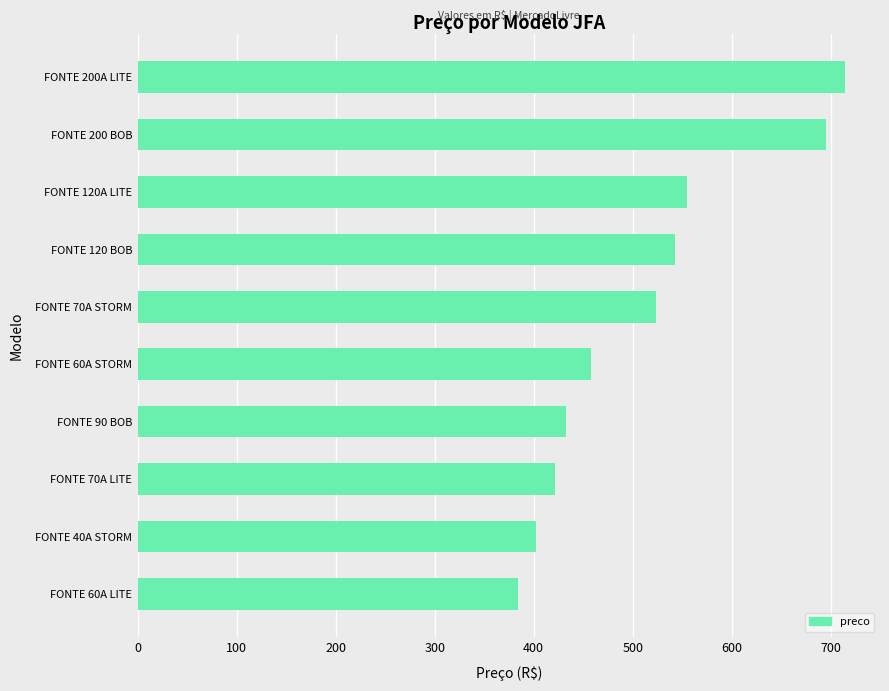

Does the chart contain stacked bars?

No